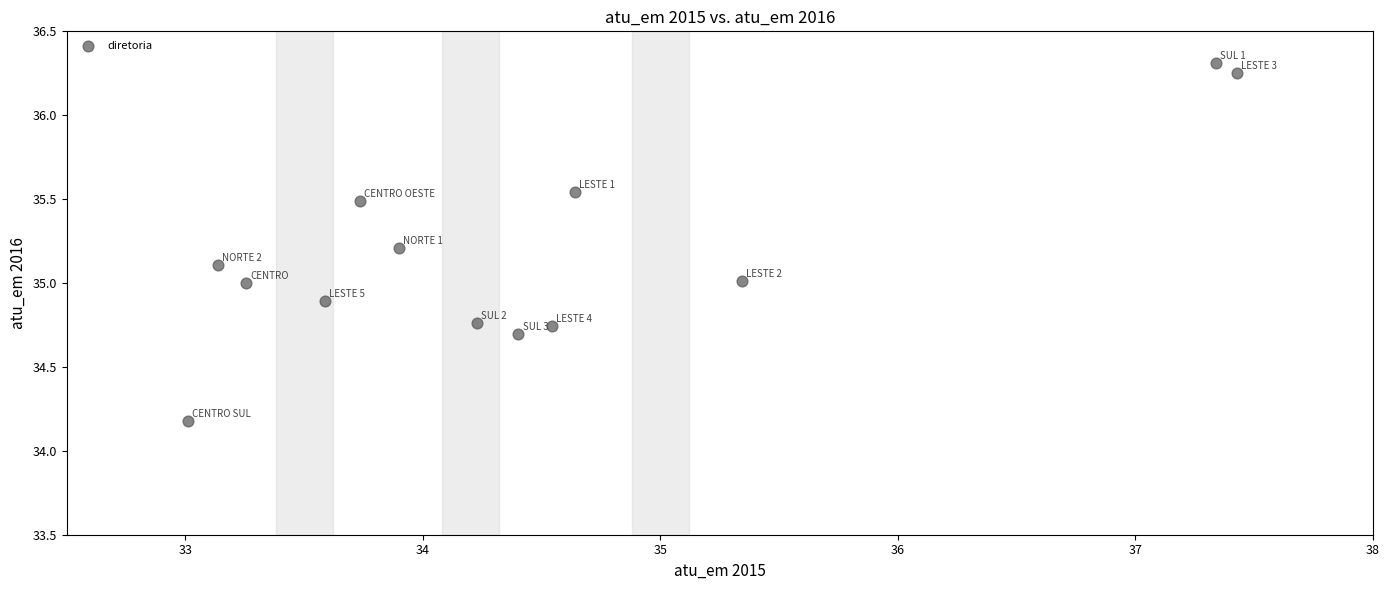

What is the range of Y values (max minus min)?

2.1